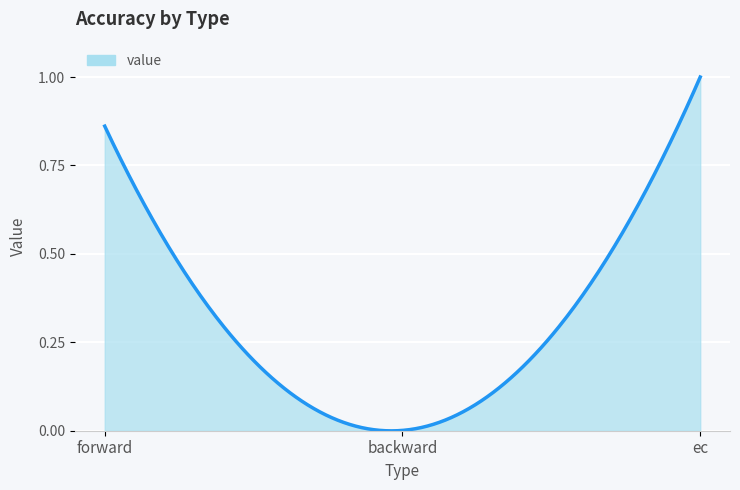

What is the label of the 2nd point from the left?

backward